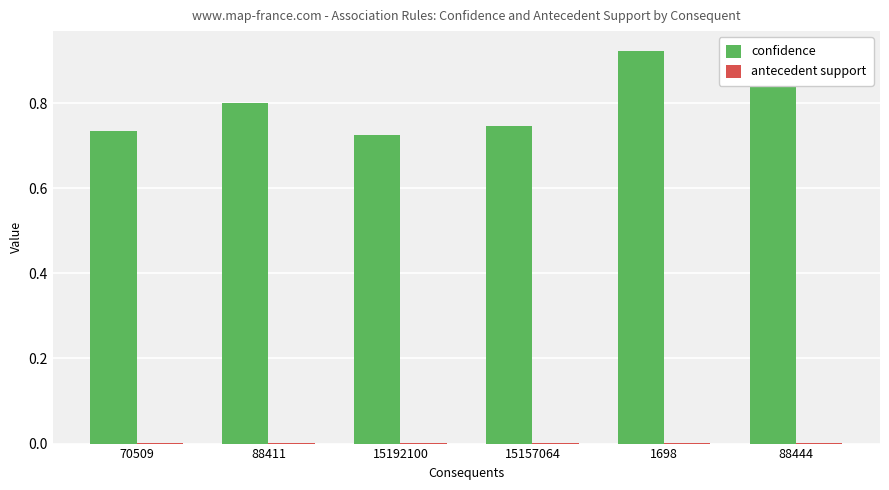

Which series has the largest total across all categories?

confidence